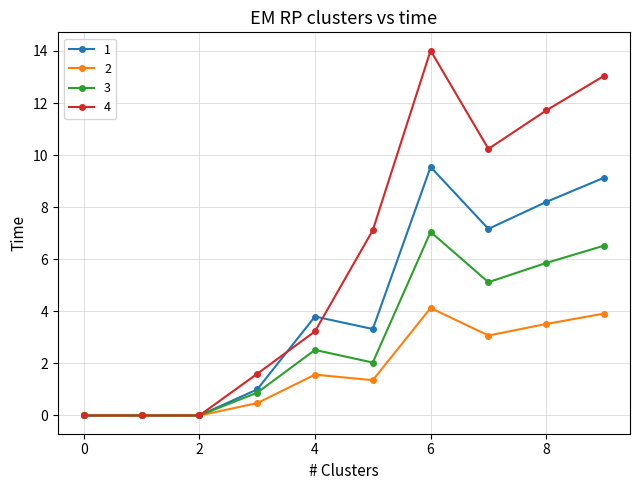

Which series has the largest range (max minus min)?

4